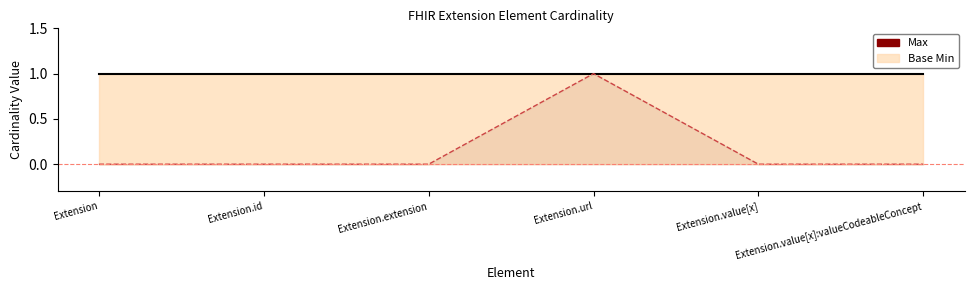

True or false: the data shows 0 at Extension.value[x].

True